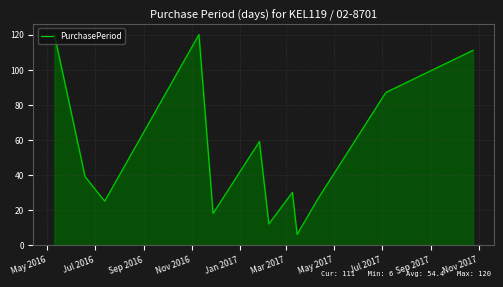

Reading left to right, transcribe all the data shown in this chart.

120	39	25	120	18	59	12	30	6	26	87	111